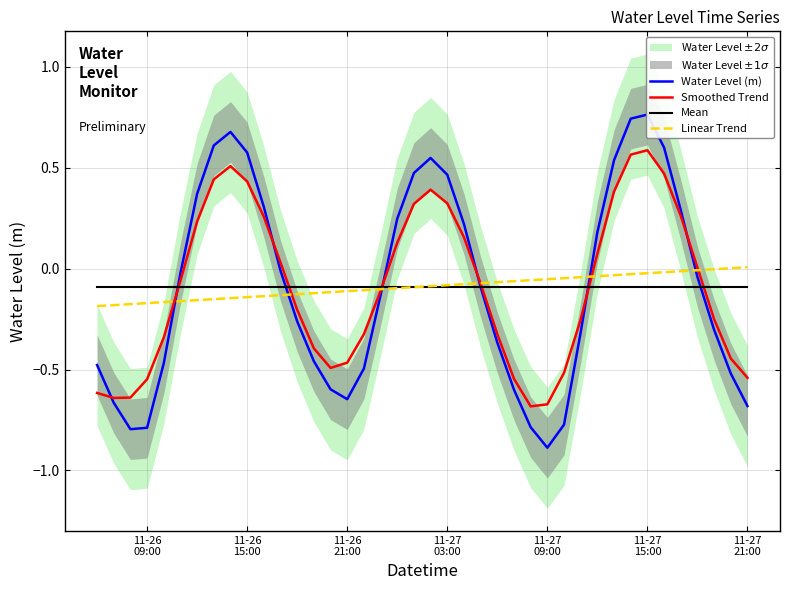

What is the sum of all Linear Trend values?

-3.6